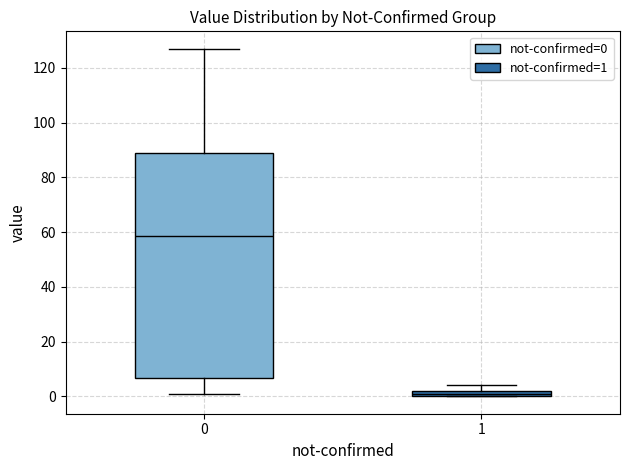

Which box has the lowest median line?

1